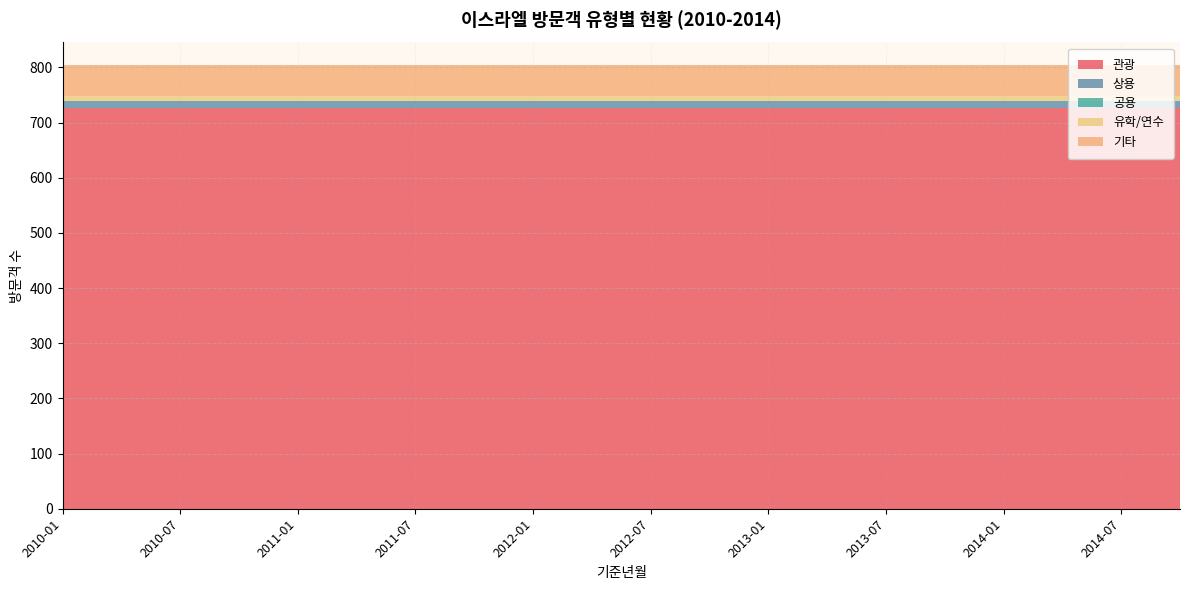

Reading right to left, transcribe all the data shown in this chart.

관광: 727	727	727	727	727	727	727	727	727	727	727	727	727	727	727	727	727	727	727	727
상용: 12	12	12	12	12	12	12	12	12	12	12	12	12	12	12	12	12	12	12	12
공용: 0	0	0	0	0	0	0	0	0	0	0	0	0	0	0	0	0	0	0	0
유학/연수: 9	9	9	9	9	9	9	9	9	9	9	9	9	9	9	9	9	9	9	9
기타: 57	57	57	57	57	57	57	57	57	57	57	57	57	57	57	57	57	57	57	57